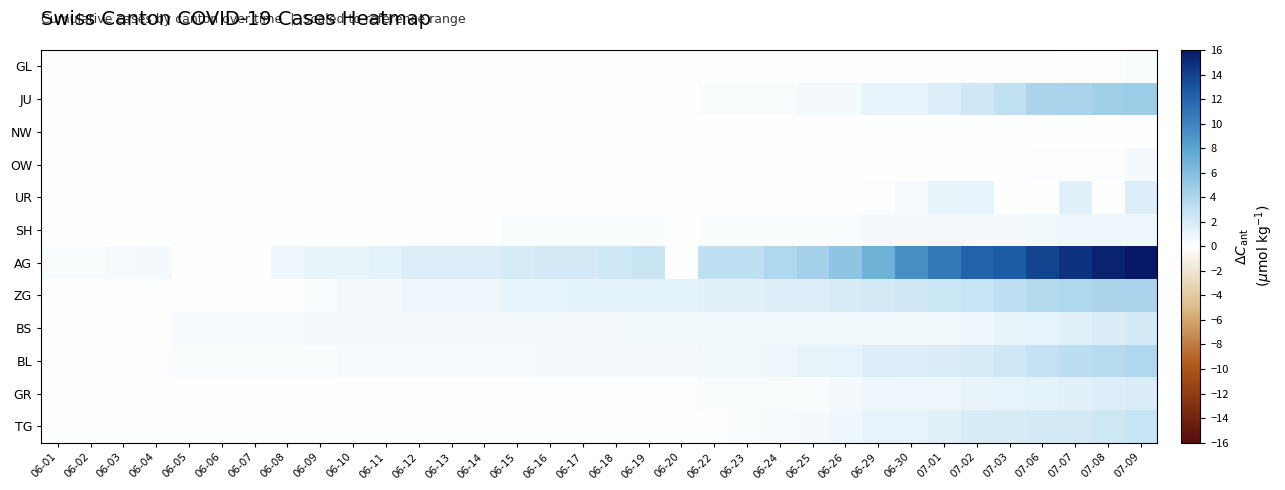

Reading left to right, extract all data points from this chart.

GL: 06-01=0.0	06-02=0.0	06-03=0.0	06-04=0.0	06-05=0.0	06-06=0.0	06-07=0.0	06-08=0.0	06-09=0.0	06-10=0.0	06-11=0.0	06-12=0.0	06-13=0.0	06-14=0.0	06-15=0.0	06-16=0.0	06-17=0.0	06-18=0.0	06-19=0.0	06-20=0.0	06-22=0.0	06-23=0.0	06-24=0.1	06-25=0.1	06-26=0.1	06-29=0.1	06-30=0.1	07-01=0.1	07-02=0.1	07-03=0.1	07-06=0.1	07-07=0.2	07-08=0.2	07-09=0.3
JU: 06-01=0.0	06-02=0.0	06-03=0.0	06-04=0.0	06-05=0.0	06-06=0.0	06-07=0.0	06-08=0.0	06-09=0.0	06-10=0.0	06-11=0.0	06-12=0.0	06-13=0.1	06-14=0.1	06-15=0.1	06-16=0.1	06-17=0.1	06-18=0.1	06-19=0.1	06-20=0.1	06-22=0.3	06-23=0.3	06-24=0.3	06-25=0.5	06-26=0.6	06-29=1.1	06-30=1.2	07-01=1.7	07-02=2.3	07-03=3.1	07-06=4.0	07-07=4.2	07-08=4.5	07-09=4.8
NW: 06-01=0.0	06-02=0.0	06-03=0.0	06-04=0.0	06-05=0.0	06-06=0.0	06-07=0.0	06-08=0.0	06-09=0.0	06-10=0.0	06-11=0.0	06-12=0.0	06-13=0.0	06-14=0.0	06-15=0.0	06-16=0.0	06-17=0.0	06-18=0.0	06-19=0.0	06-20=0.0	06-22=0.0	06-23=0.0	06-24=0.0	06-25=0.0	06-26=0.0	06-29=0.0	06-30=0.0	07-01=0.0	07-02=0.0	07-03=0.0	07-06=0.0	07-07=0.0	07-08=0.1	07-09=0.1
OW: 06-01=0.0	06-02=0.0	06-03=0.0	06-04=0.0	06-05=0.0	06-06=0.0	06-07=0.0	06-08=0.0	06-09=0.0	06-10=0.0	06-11=0.0	06-12=0.0	06-13=0.0	06-14=0.0	06-15=0.0	06-16=0.0	06-17=0.0	06-18=0.0	06-19=0.0	06-20=0.0	06-22=0.0	06-23=0.0	06-24=0.0	06-25=0.0	06-26=0.0	06-29=0.1	06-30=0.1	07-01=0.1	07-02=0.1	07-03=0.1	07-06=0.2	07-07=0.2	07-08=0.2	07-09=0.5
UR: 06-01=0.0	06-02=0.0	06-03=0.0	06-04=0.0	06-05=0.0	06-06=0.0	06-07=0.0	06-08=0.0	06-09=0.0	06-10=0.0	06-11=0.0	06-12=0.0	06-13=0.0	06-14=0.0	06-15=0.0	06-16=0.0	06-17=0.0	06-18=0.0	06-19=0.0	06-20=0.0	06-22=0.0	06-23=0.0	06-24=0.0	06-25=0.0	06-26=0.1	06-29=0.2	06-30=0.4	07-01=1.0	07-02=1.1	07-03=0.0	07-06=0.0	07-07=1.4	07-08=0.0	07-09=1.6
SH: 06-01=0.0	06-02=0.0	06-03=0.0	06-04=0.0	06-05=0.0	06-06=0.0	06-07=0.0	06-08=0.1	06-09=0.1	06-10=0.1	06-11=0.1	06-12=0.1	06-13=0.0	06-14=0.0	06-15=0.3	06-16=0.3	06-17=0.3	06-18=0.3	06-19=0.3	06-20=0.0	06-22=0.3	06-23=0.3	06-24=0.3	06-25=0.3	06-26=0.3	06-29=0.5	06-30=0.5	07-01=0.5	07-02=0.5	07-03=0.5	07-06=0.7	07-07=0.8	07-08=0.8	07-09=0.8
AG: 06-01=0.3	06-02=0.3	06-03=0.4	06-04=0.6	06-05=0.0	06-06=0.0	06-07=0.0	06-08=0.8	06-09=1.0	06-10=1.0	06-11=1.3	06-12=1.6	06-13=1.6	06-14=1.7	06-15=2.1	06-16=2.2	06-17=2.2	06-18=2.5	06-19=2.7	06-20=0.0	06-22=3.2	06-23=3.2	06-24=3.9	06-25=4.4	06-26=5.4	06-29=7.0	06-30=9.3	07-01=10.9	07-02=12.2	07-03=12.6	07-06=13.8	07-07=14.7	07-08=15.4	07-09=16.0
ZG: 06-01=0.0	06-02=0.0	06-03=0.0	06-04=0.0	06-05=0.0	06-06=0.0	06-07=0.0	06-08=0.1	06-09=0.3	06-10=0.5	06-11=0.5	06-12=0.9	06-13=0.9	06-14=0.9	06-15=1.1	06-16=1.2	06-17=1.3	06-18=1.3	06-19=1.3	06-20=1.3	06-22=1.4	06-23=1.4	06-24=1.6	06-25=1.7	06-26=1.9	06-29=2.2	06-30=2.4	07-01=2.6	07-02=2.8	07-03=3.2	07-06=3.7	07-07=3.9	07-08=4.0	07-09=4.2
BS: 06-01=0.0	06-02=0.0	06-03=0.1	06-04=0.1	06-05=0.4	06-06=0.4	06-07=0.4	06-08=0.4	06-09=0.5	06-10=0.5	06-11=0.5	06-12=0.5	06-13=0.5	06-14=0.5	06-15=0.5	06-16=0.5	06-17=0.6	06-18=0.6	06-19=0.7	06-20=0.7	06-22=0.7	06-23=0.7	06-24=0.7	06-25=0.7	06-26=0.7	06-29=0.7	06-30=0.7	07-01=0.7	07-02=0.8	07-03=1.0	07-06=1.2	07-07=1.5	07-08=1.8	07-09=2.2
BL: 06-01=0.0	06-02=0.1	06-03=0.2	06-04=0.2	06-05=0.3	06-06=0.3	06-07=0.3	06-08=0.3	06-09=0.3	06-10=0.4	06-11=0.4	06-12=0.4	06-13=0.4	06-14=0.4	06-15=0.4	06-16=0.5	06-17=0.5	06-18=0.5	06-19=0.5	06-20=0.6	06-22=0.7	06-23=0.7	06-24=0.9	06-25=1.0	06-26=1.2	06-29=1.7	06-30=1.7	07-01=1.8	07-02=1.9	07-03=2.4	07-06=3.0	07-07=3.3	07-08=3.6	07-09=3.9
GR: 06-01=0.0	06-02=0.0	06-03=0.1	06-04=0.1	06-05=0.1	06-06=0.1	06-07=0.1	06-08=0.1	06-09=0.1	06-10=0.1	06-11=0.2	06-12=0.2	06-13=0.2	06-14=0.2	06-15=0.2	06-16=0.2	06-17=0.2	06-18=0.2	06-19=0.2	06-20=0.2	06-22=0.3	06-23=0.3	06-24=0.3	06-25=0.3	06-26=0.5	06-29=0.8	06-30=0.9	07-01=0.9	07-02=1.0	07-03=1.1	07-06=1.3	07-07=1.4	07-08=1.6	07-09=1.8
TG: 06-01=0.0	06-02=0.0	06-03=0.0	06-04=0.0	06-05=0.0	06-06=0.0	06-07=0.0	06-08=0.1	06-09=0.1	06-10=0.1	06-11=0.1	06-12=0.1	06-13=0.1	06-14=0.1	06-15=0.1	06-16=0.1	06-17=0.2	06-18=0.2	06-19=0.2	06-20=0.2	06-22=0.2	06-23=0.3	06-24=0.4	06-25=0.6	06-26=0.8	06-29=1.1	06-30=1.2	07-01=1.5	07-02=1.9	07-03=1.9	07-06=2.2	07-07=2.2	07-08=2.5	07-09=2.8